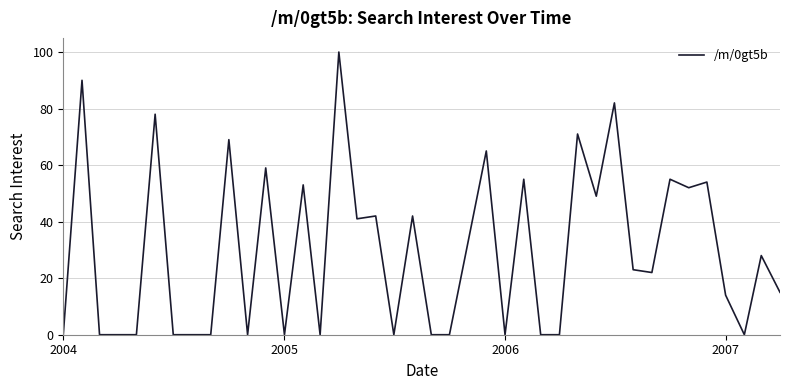

Does the chart have visible grid lines?

Yes